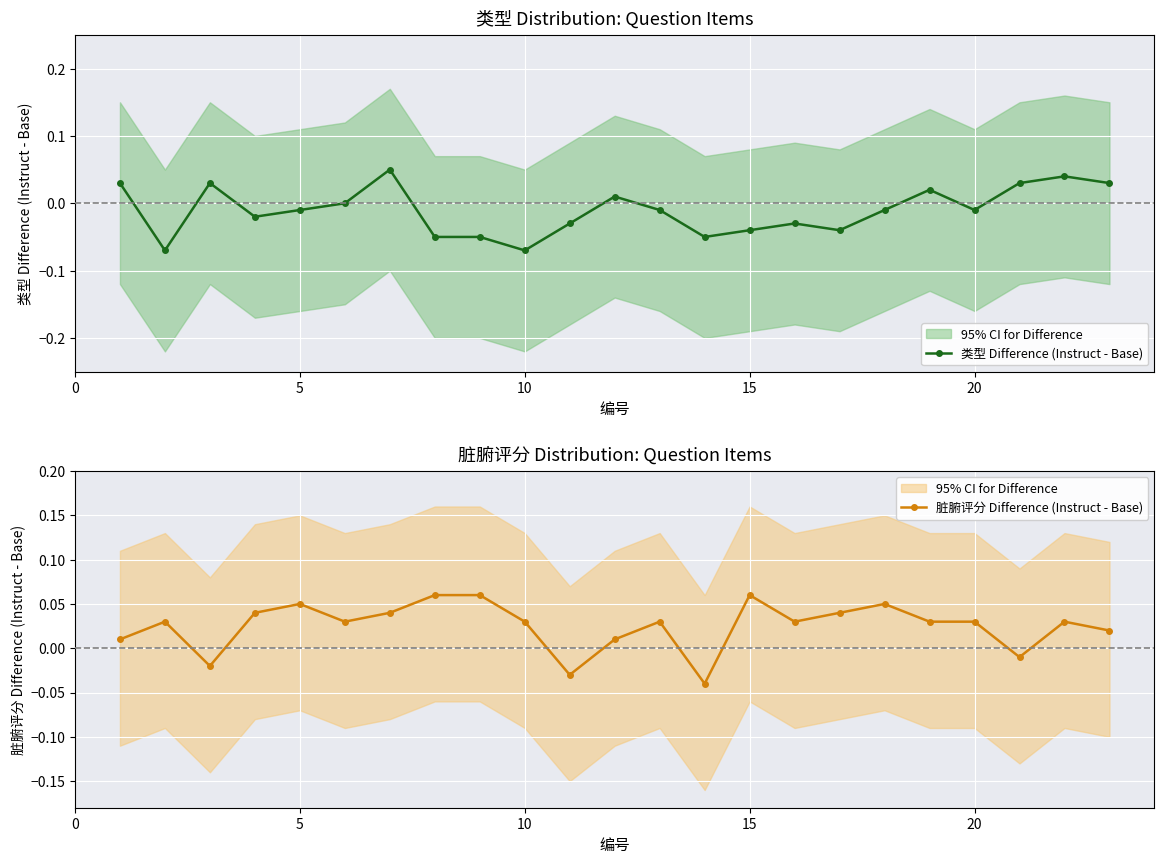

In 脏腑评分 Difference (Instruct - Base), how many points are higher than both neighbors (excluding endpoints)?

6